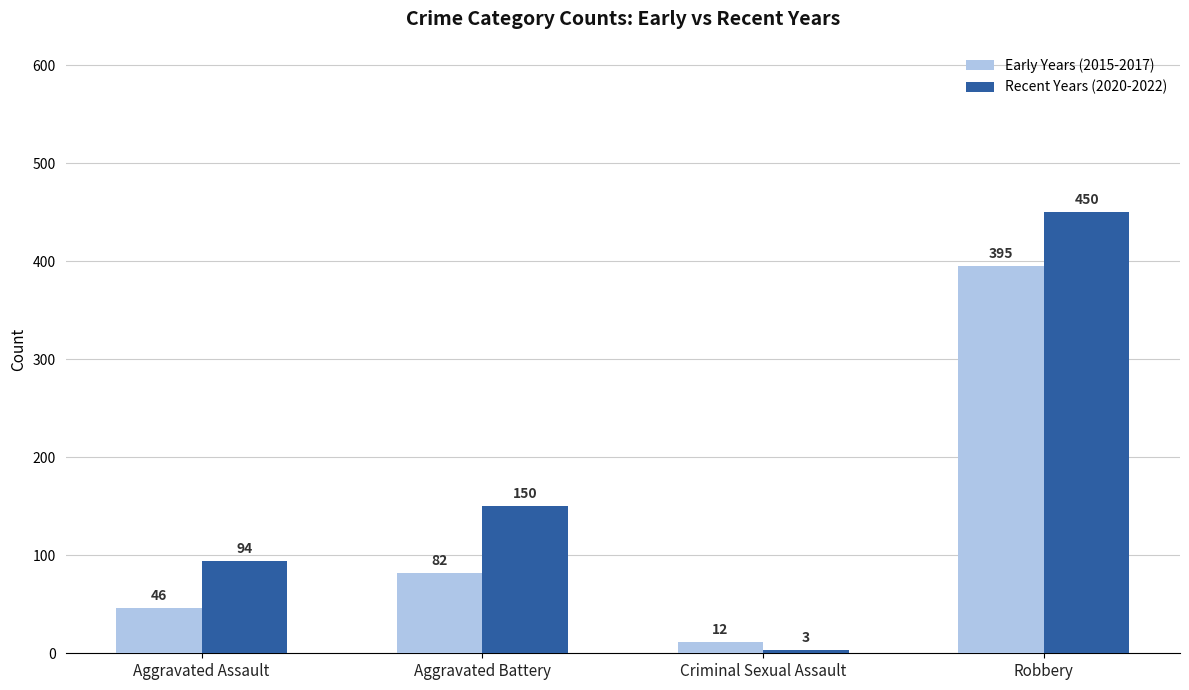

At which category is the sum across all series the highest?

Robbery